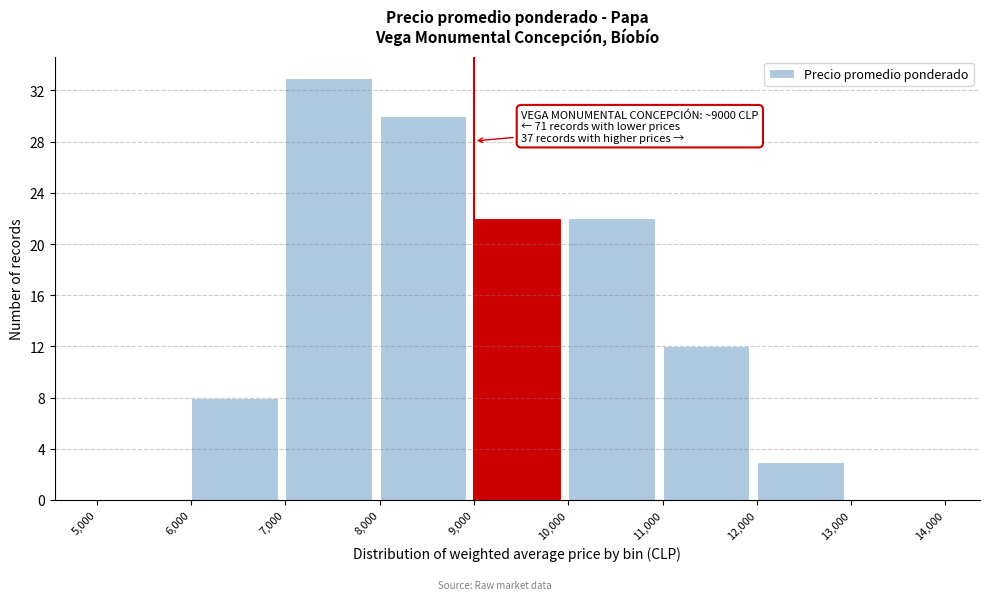

Over which range of the x-axis is the bar tallest?

7,000 to 8,000